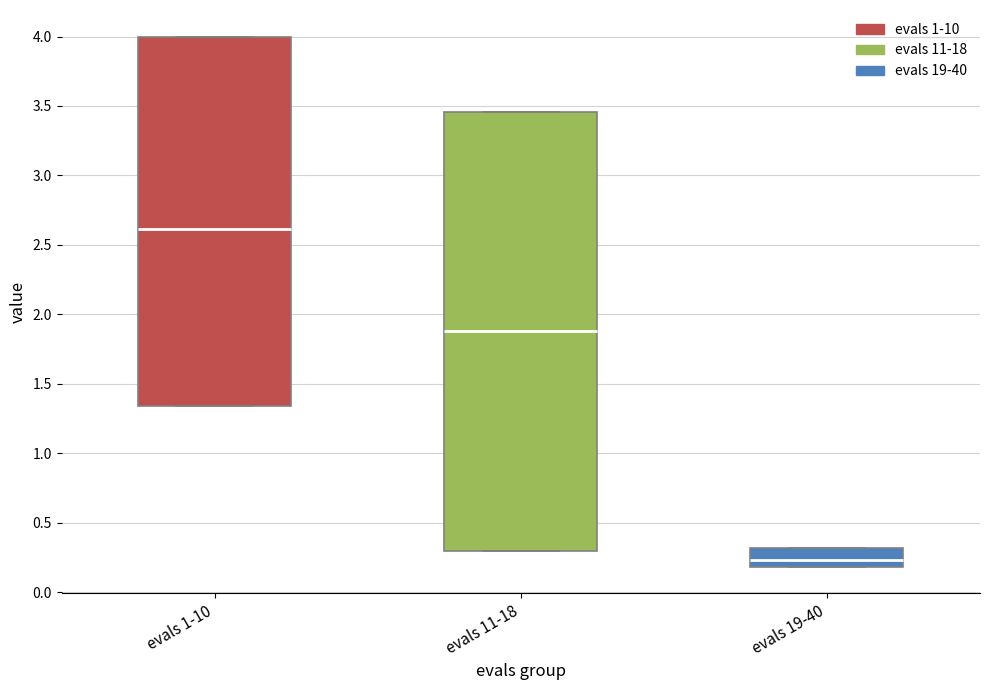

Where is the upper edge of the box for evals 1-10 on the y-axis? The values are not printed on the chart, so give them approximately, as read against the axis.

4.00